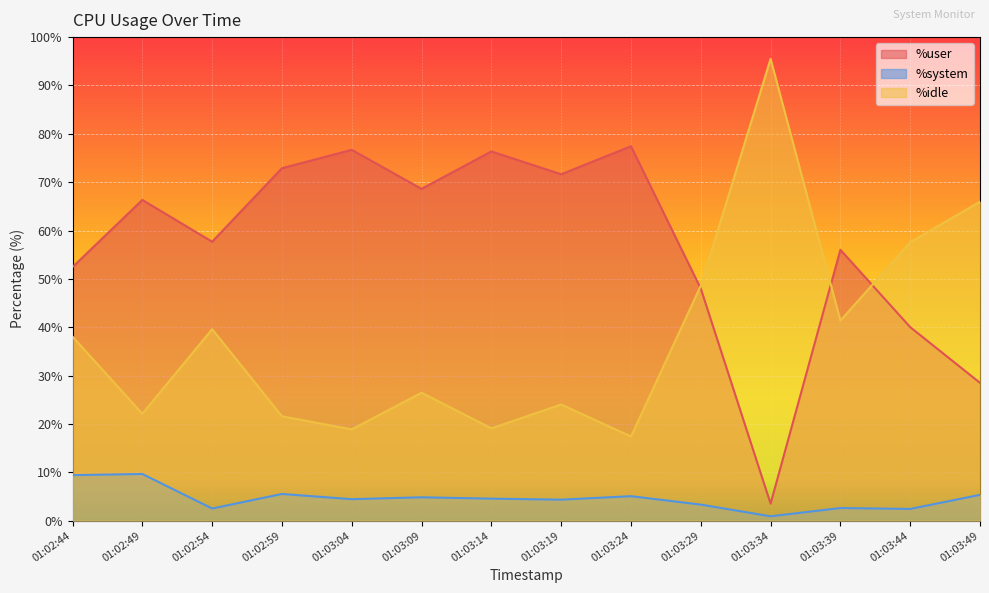

What is the minimum value shown in the chart?

0.9